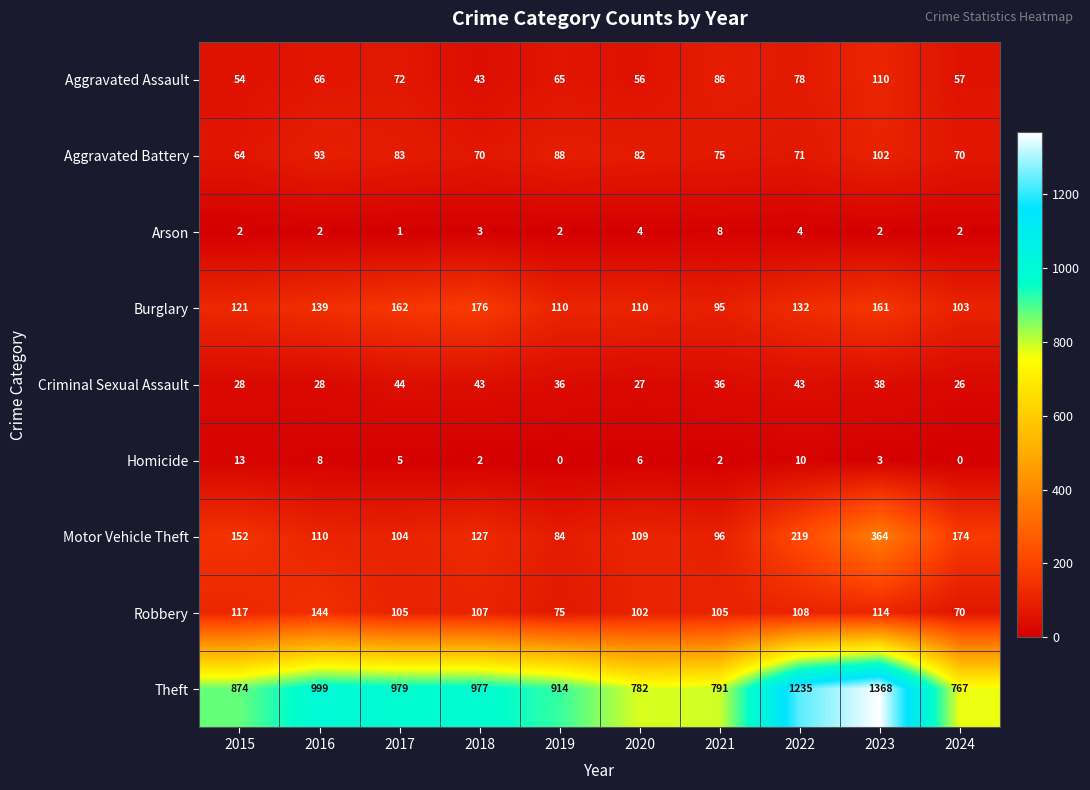

What is the difference between the highest and lowest values at 2018?

975